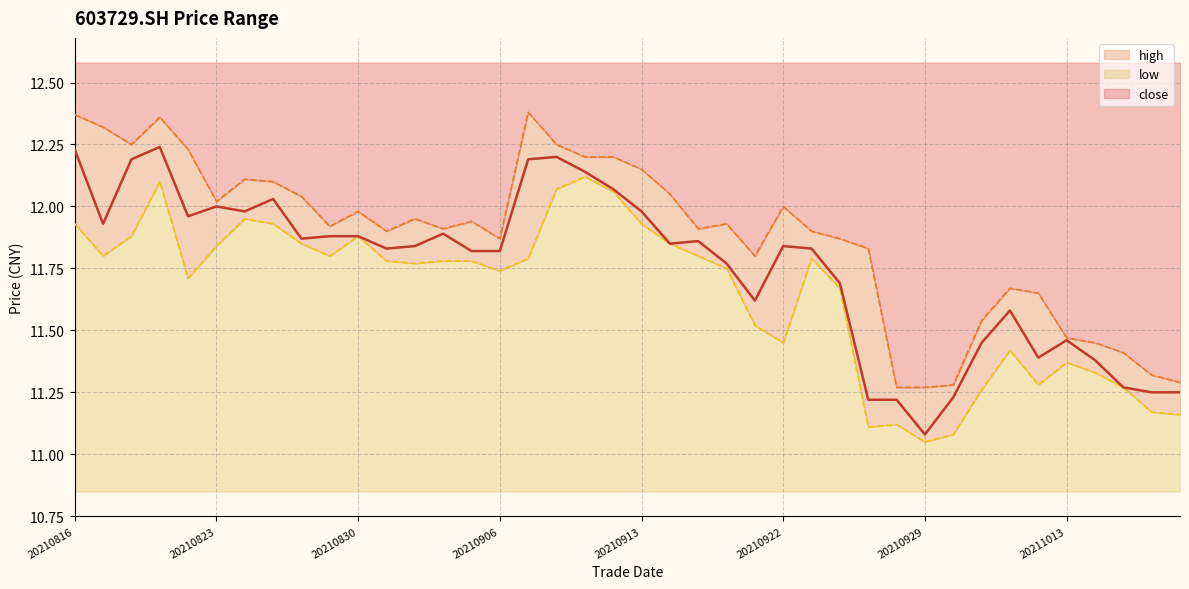

True or false: low has a value of 4.3 at 17.

False